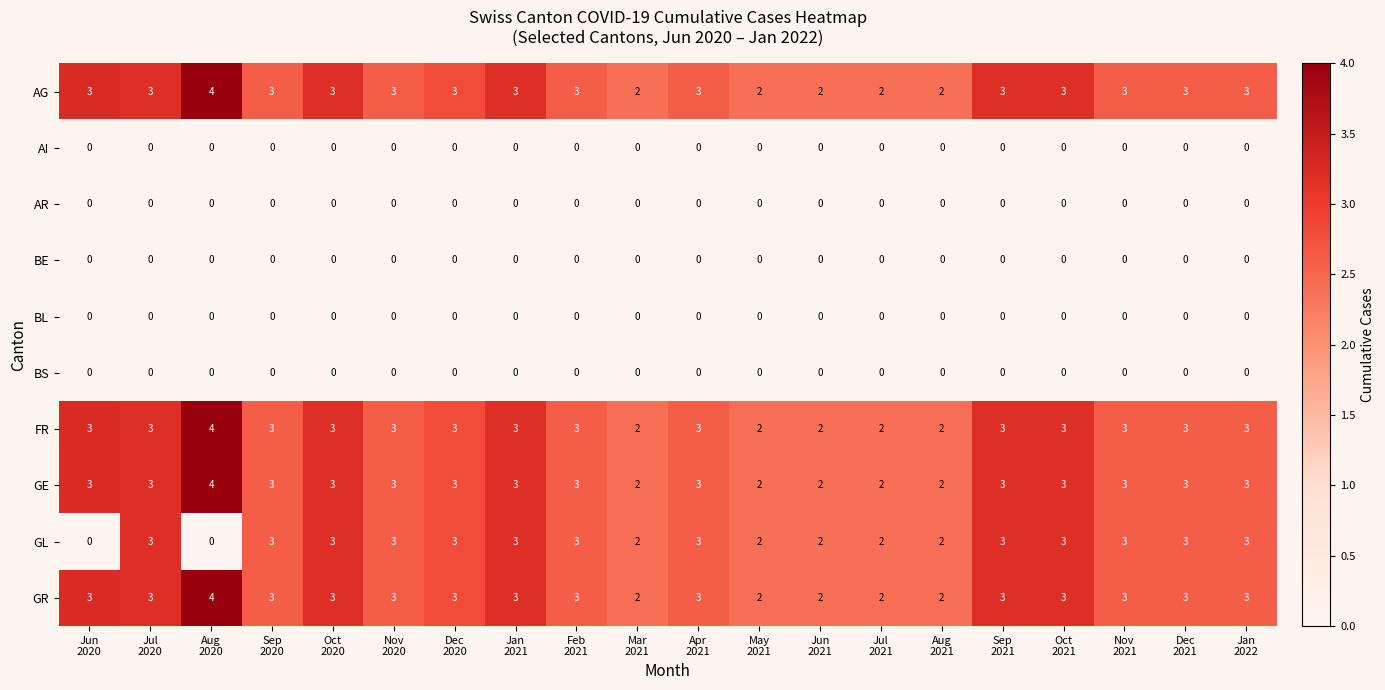

Which series has the largest range (max minus min)?

GL